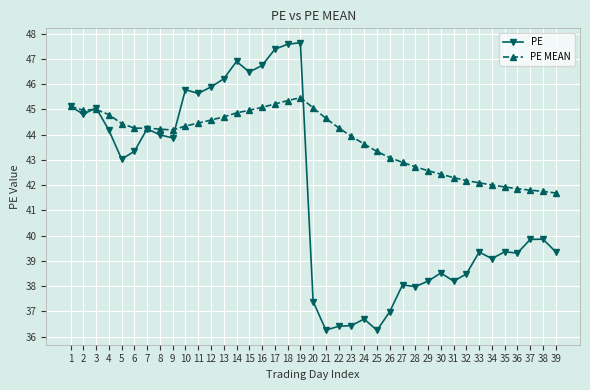

At which label does PE first exceed 39?

1